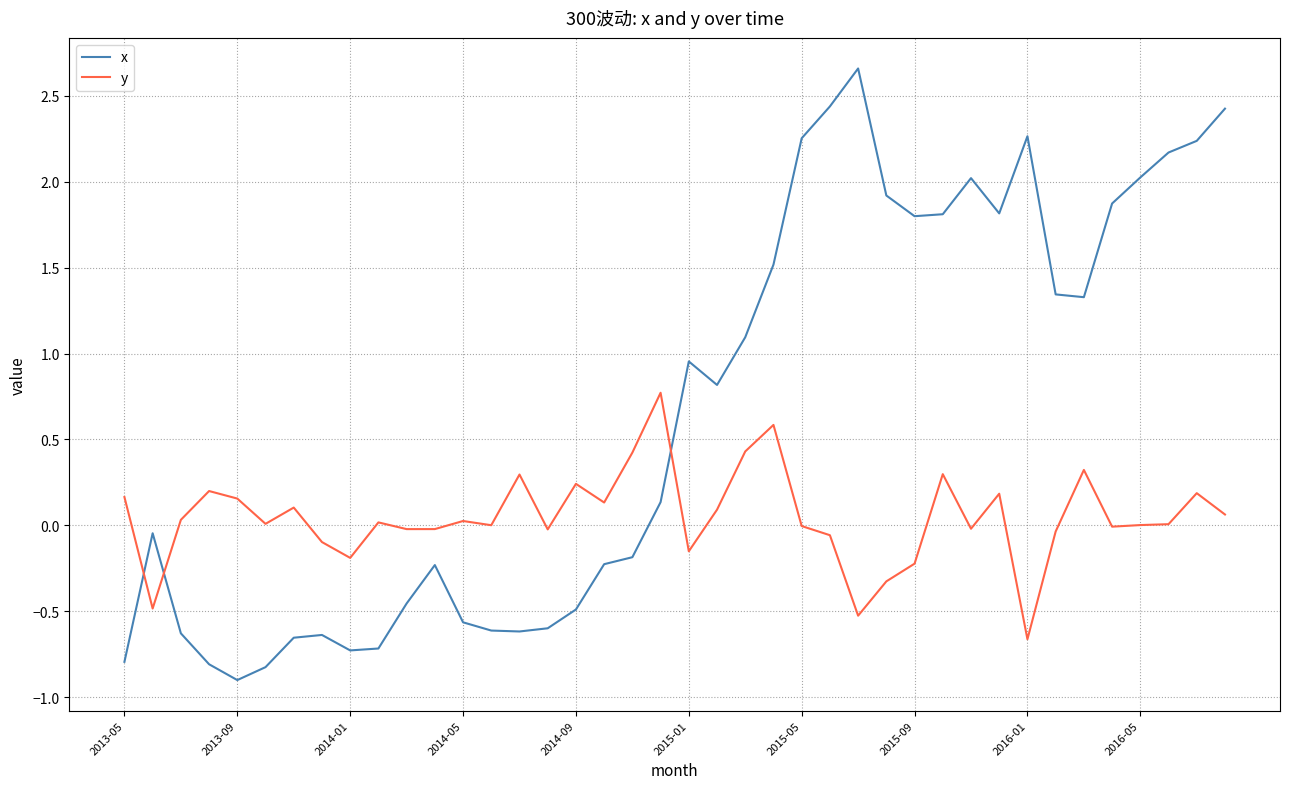

What is the difference between the second highest and minimum values in the y series?

1.2